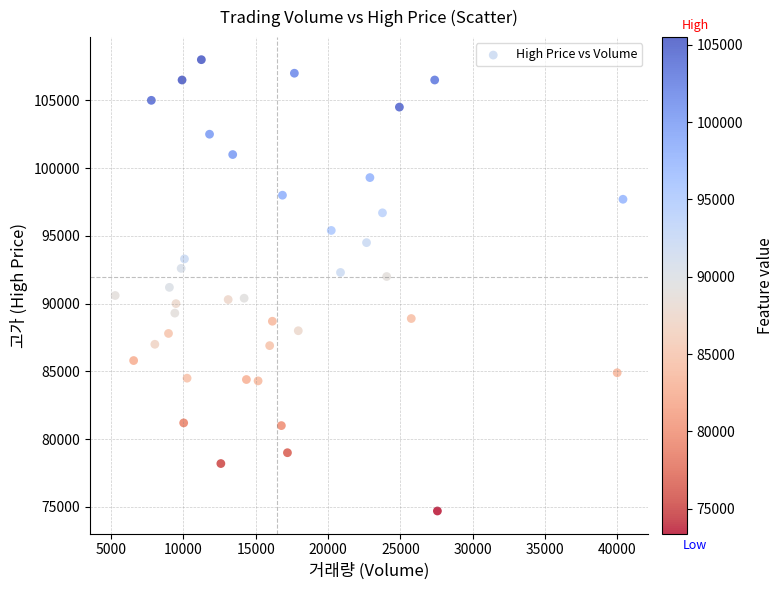

What is the range of Y values (max minus min)?

33300